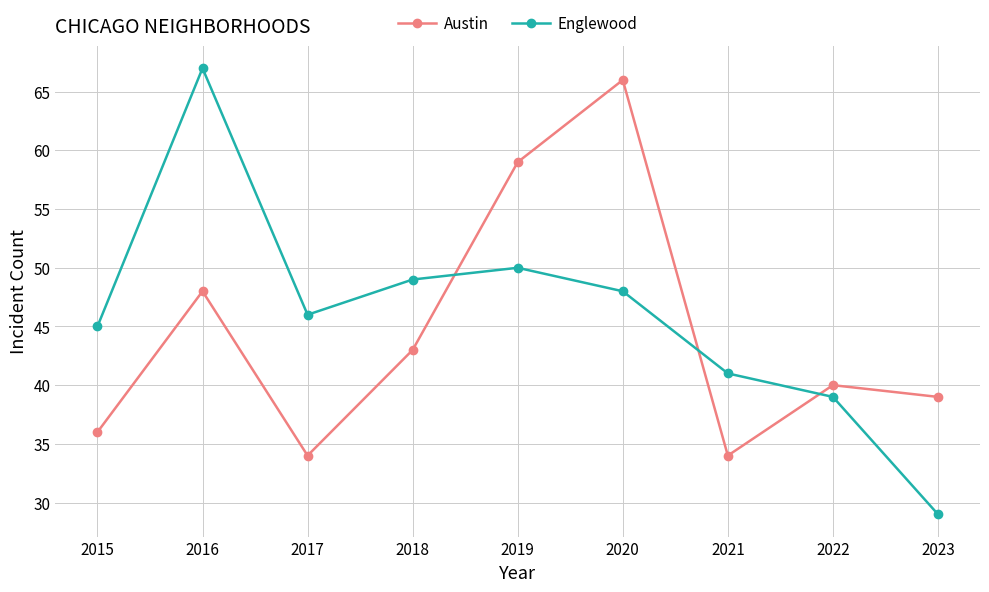

At which label does Englewood reach its peak?

2016